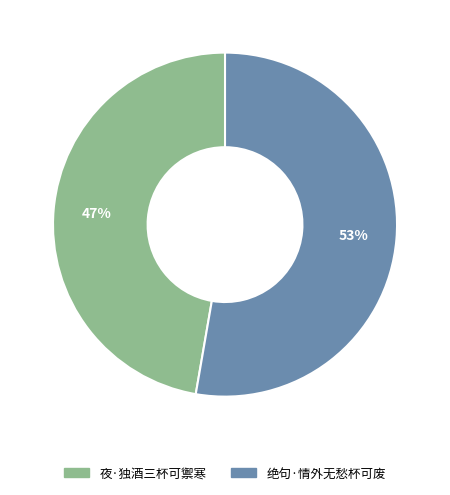

Between 夜·独酒三杯可禦寒 and 绝句·情外无愁杯可废, which is larger?

绝句·情外无愁杯可废